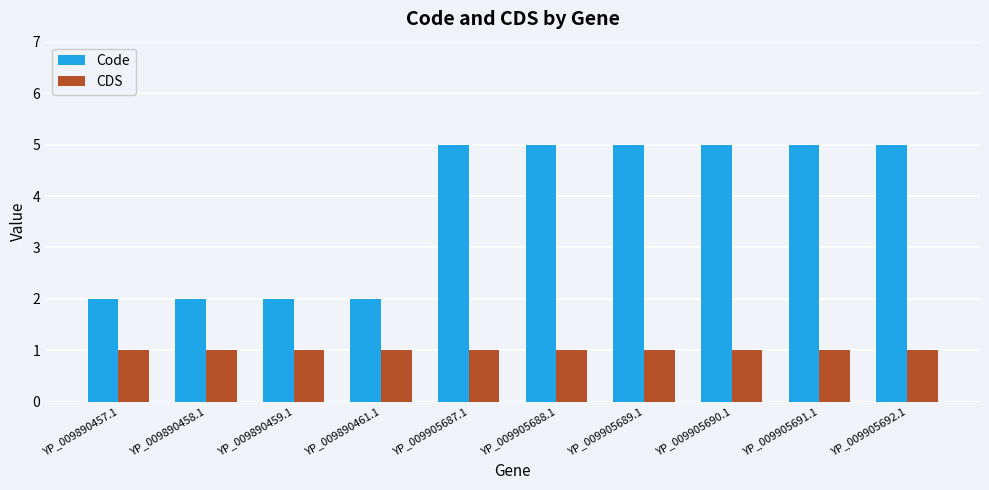

What value does the CDS series have at YP_009905687.1?

1